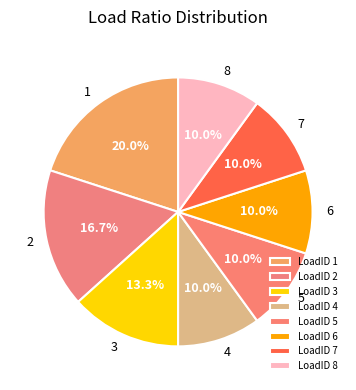

Rank the categories by value from lowest to highest.

4, 5, 6, 7, 8, 3, 2, 1